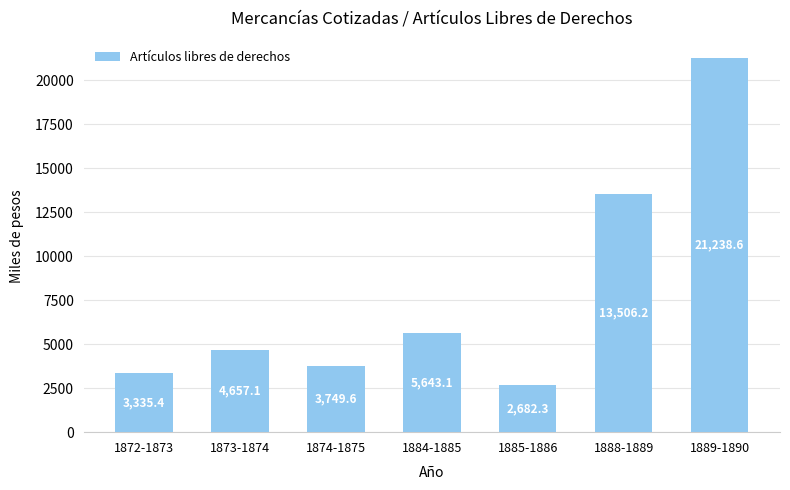

What is the label of the 4th bar from the left?

1884-1885